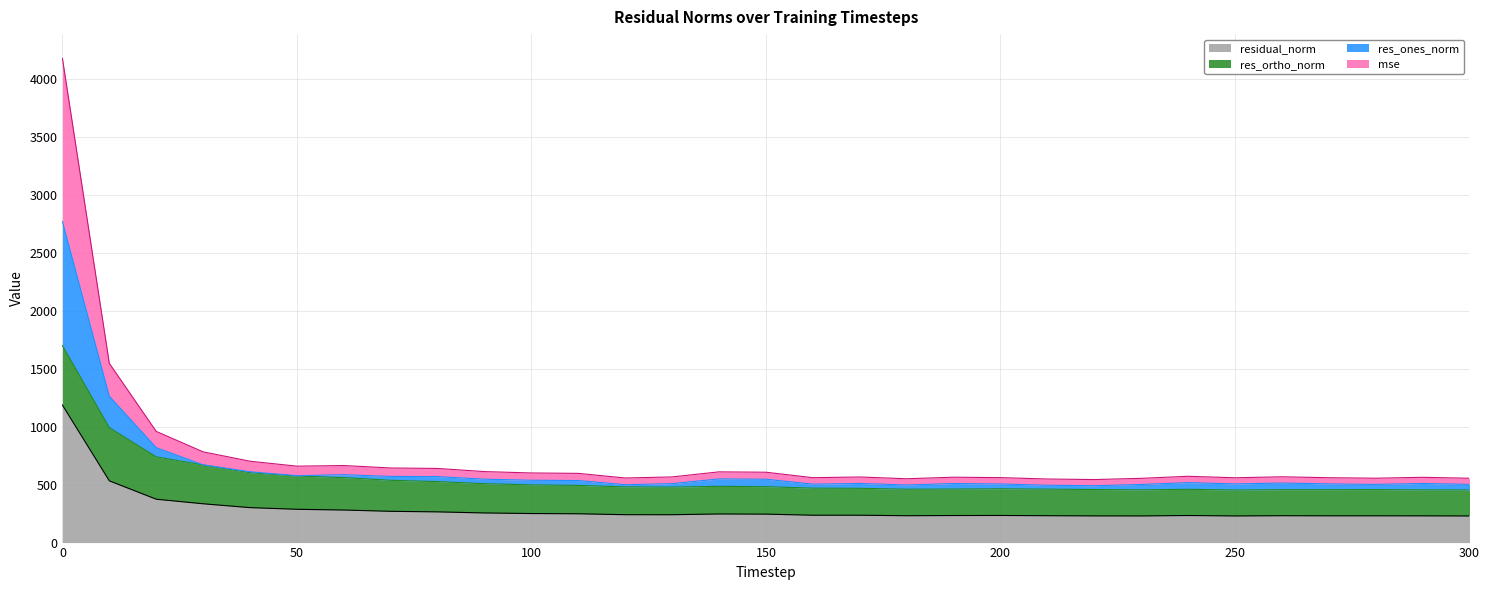

What is the minimum value for residual_norm?

229.7